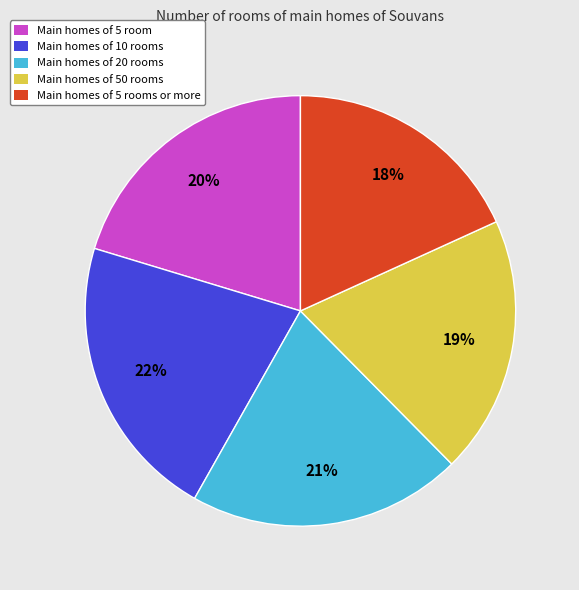

To the nearest percent, what portion does Main homes of 5 rooms or more represent?

18%